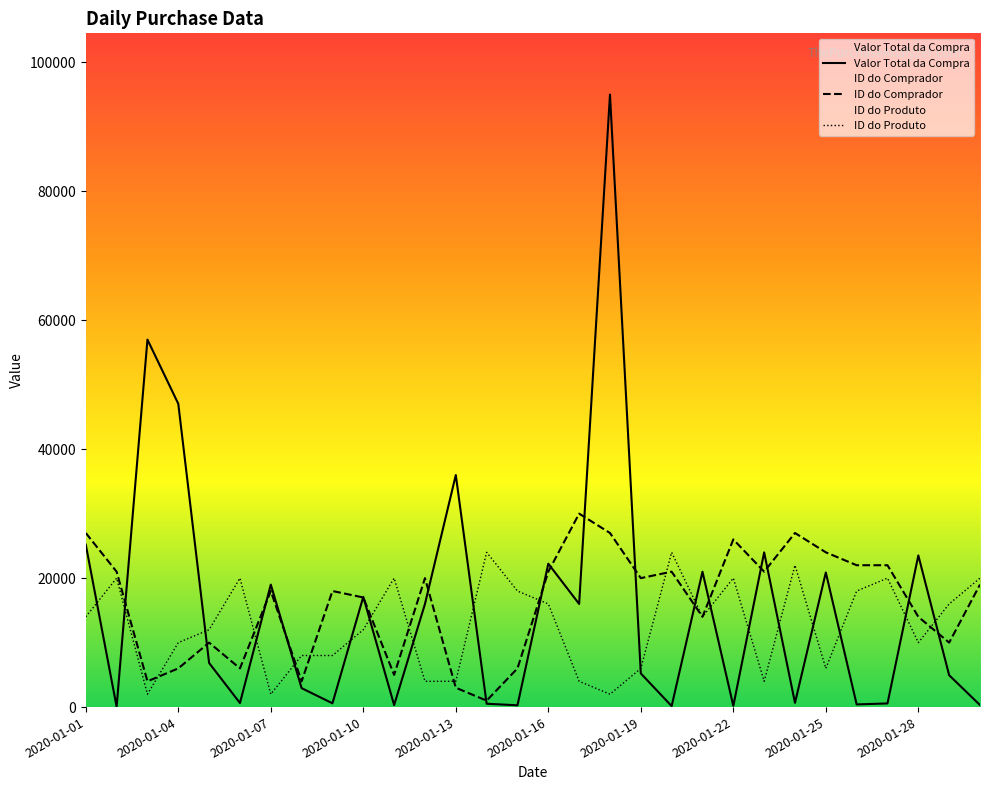

List the series in order of their peak value, lowest first.

ID do Produto, ID do Comprador, Valor Total da Compra